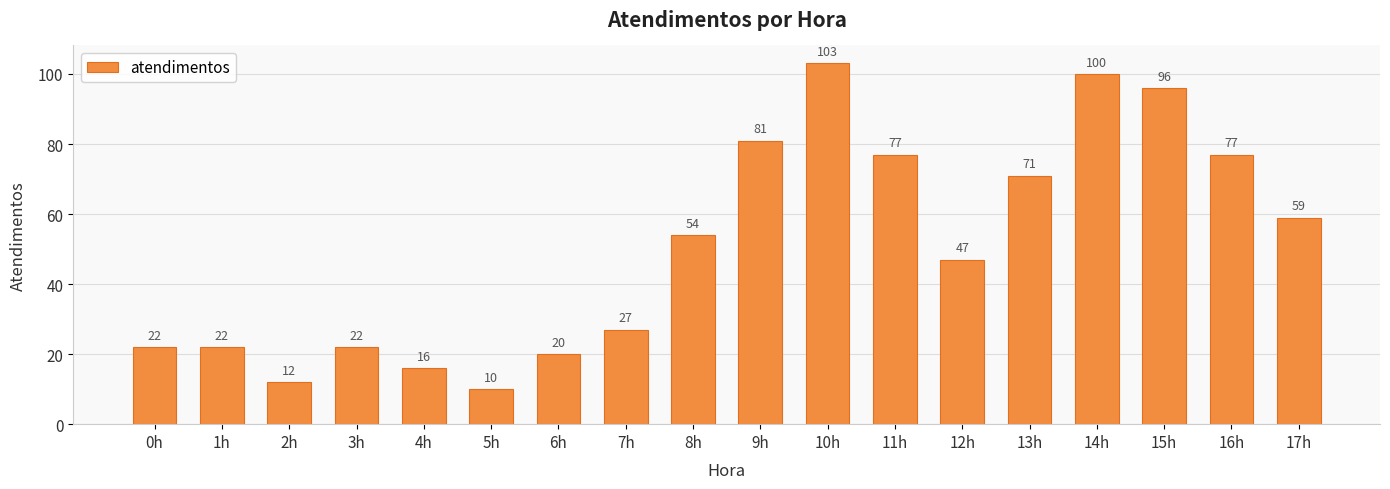

True or false: the data shows 54 at 8h.

True